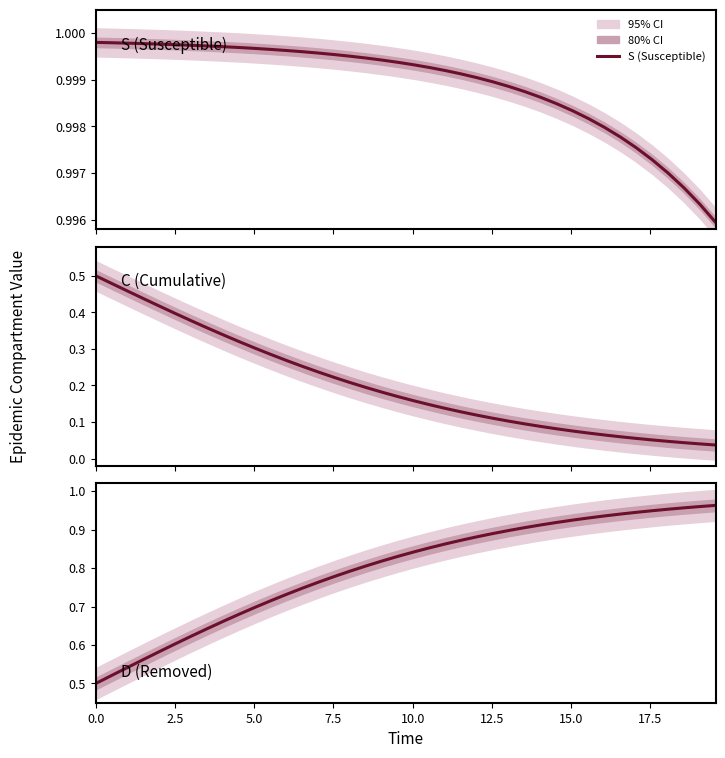

Reading left to right, list all the values displayed in this chart.

S (Susceptible): 1.0	1.0	1.0	1.0	1.0	1.0	1.0	1.0	1.0	1.0	1.0	1.0	1.0	1.0	1.0	1.0	1.0	1.0	1.0	1.0	1.0	1.0	1.0	1.0	1.0	1.0	1.0	1.0	1.0	1.0	1.0	1.0	1.0	1.0	1.0	1.0	1.0	1.0	1.0	1.0
C (Cumulative): 0.5	0.5	0.5	0.4	0.4	0.4	0.4	0.4	0.3	0.3	0.3	0.3	0.3	0.3	0.2	0.2	0.2	0.2	0.2	0.2	0.2	0.1	0.1	0.1	0.1	0.1	0.1	0.1	0.1	0.1	0.1	0.1	0.1	0.1	0.1	0.1	0.0	0.0	0.0	0.0
D (Removed): 0.5	0.5	0.5	0.6	0.6	0.6	0.6	0.6	0.7	0.7	0.7	0.7	0.7	0.7	0.8	0.8	0.8	0.8	0.8	0.8	0.8	0.9	0.9	0.9	0.9	0.9	0.9	0.9	0.9	0.9	0.9	0.9	0.9	0.9	0.9	0.9	1.0	1.0	1.0	1.0